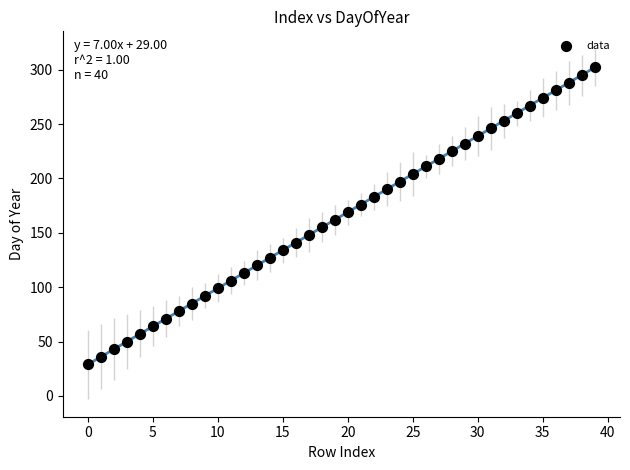

What is the range of Y values (max minus min)?

273